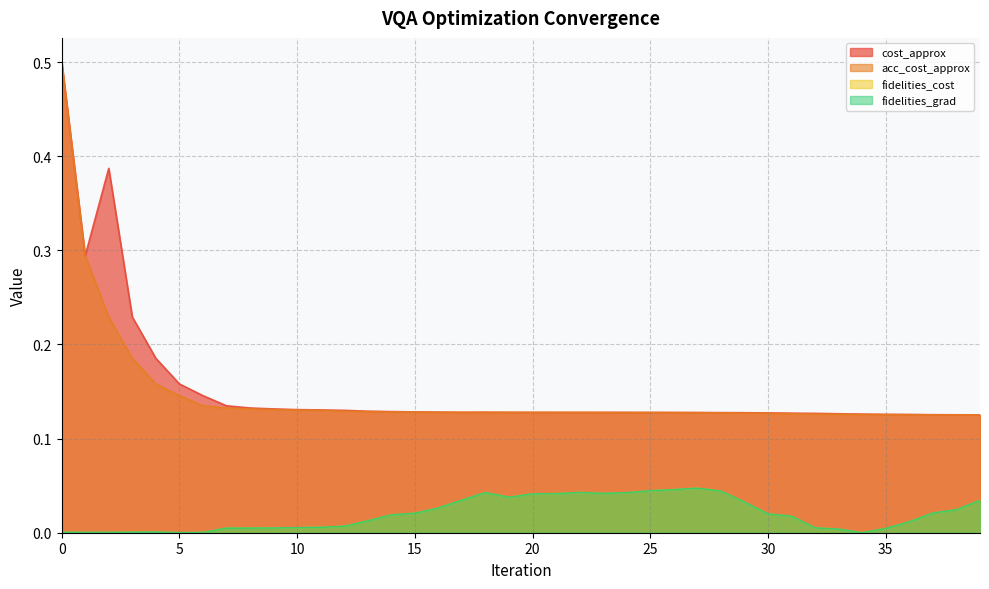

True or false: fidelities_grad and cost_approx cross at least once.

False